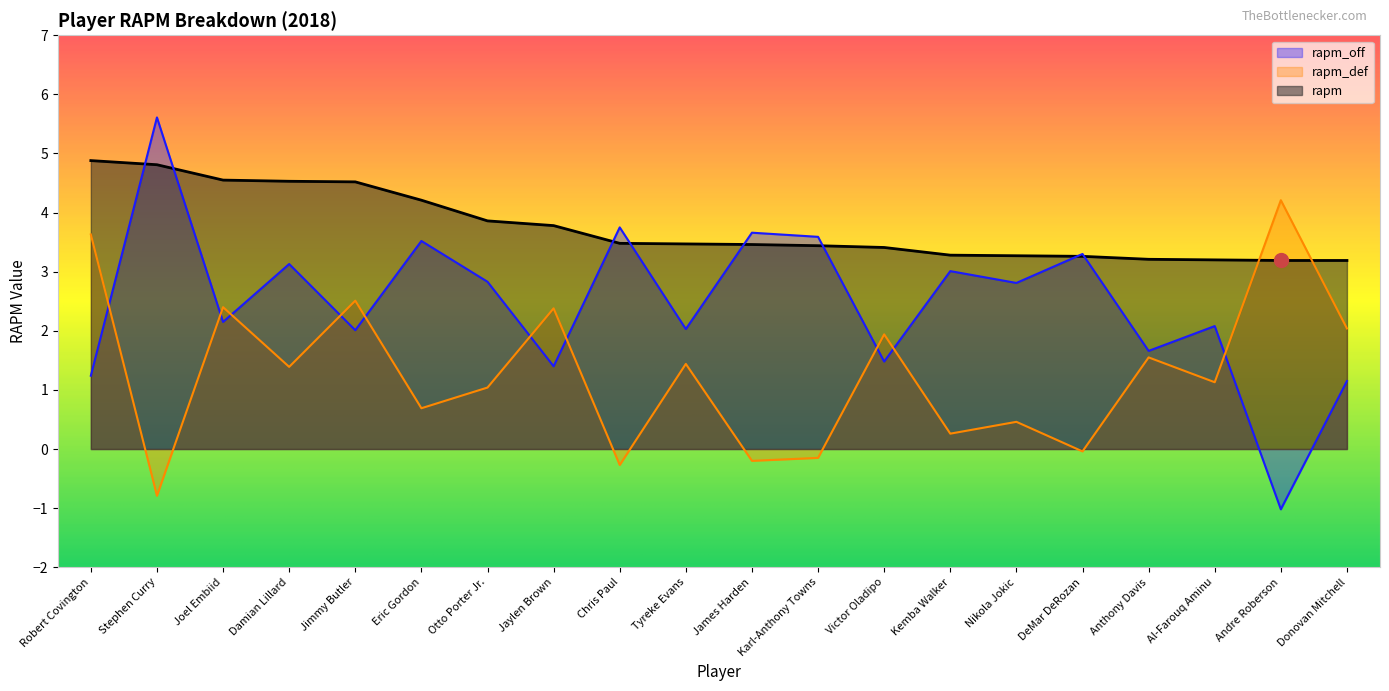

What is the difference between the second highest and second lowest values in the rapm_off series?

2.6